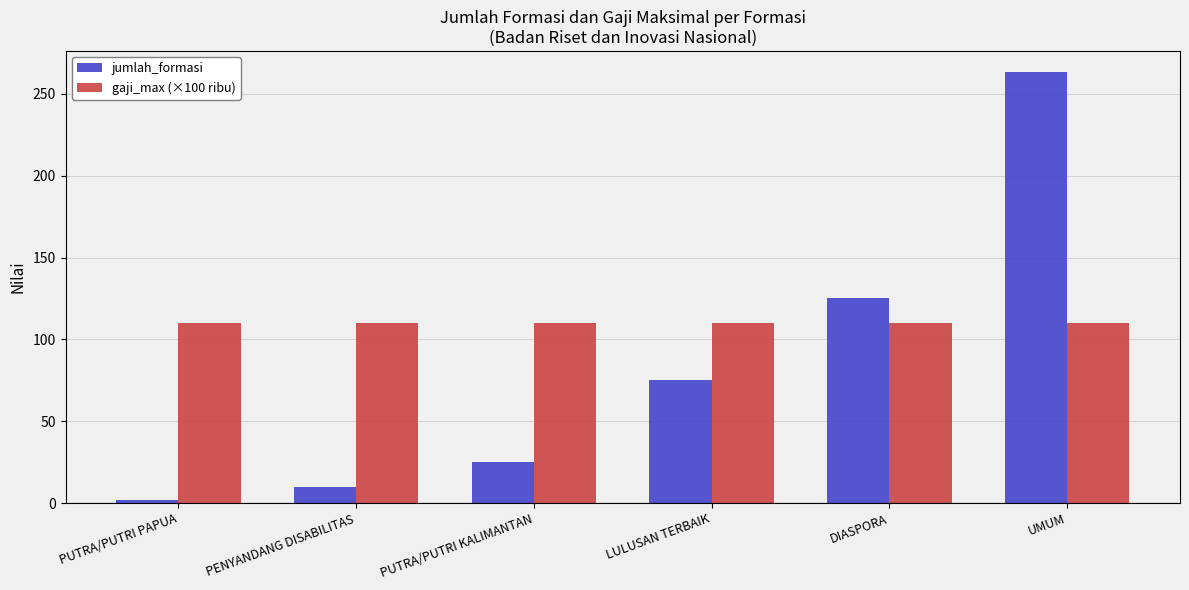

What position from the left is UMUM?

6